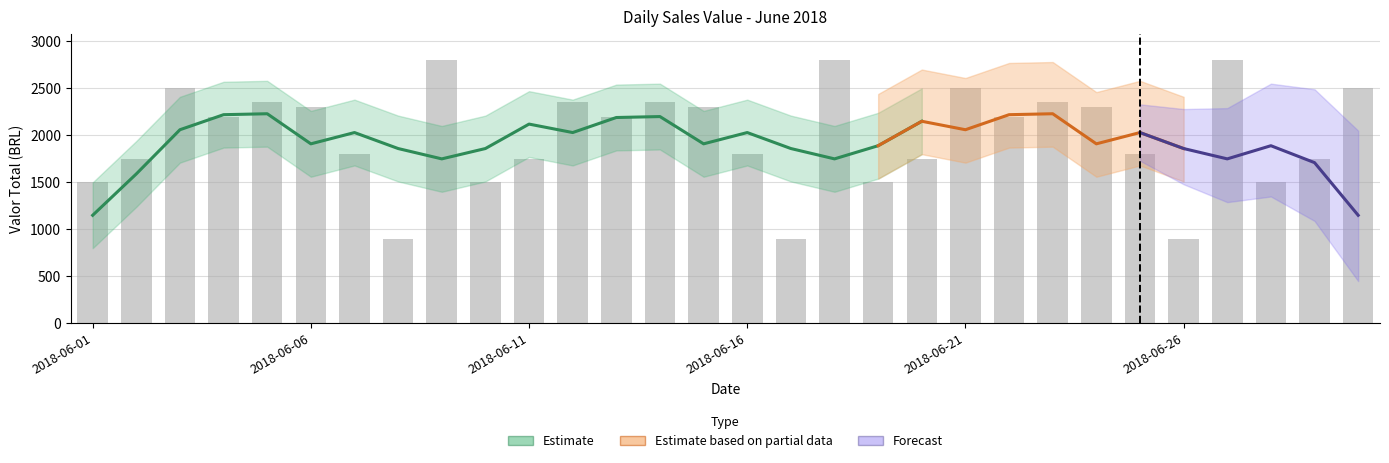

Approximately how many times larger is the value at 2018-06-27 compared to 2018-06-12?

1.2